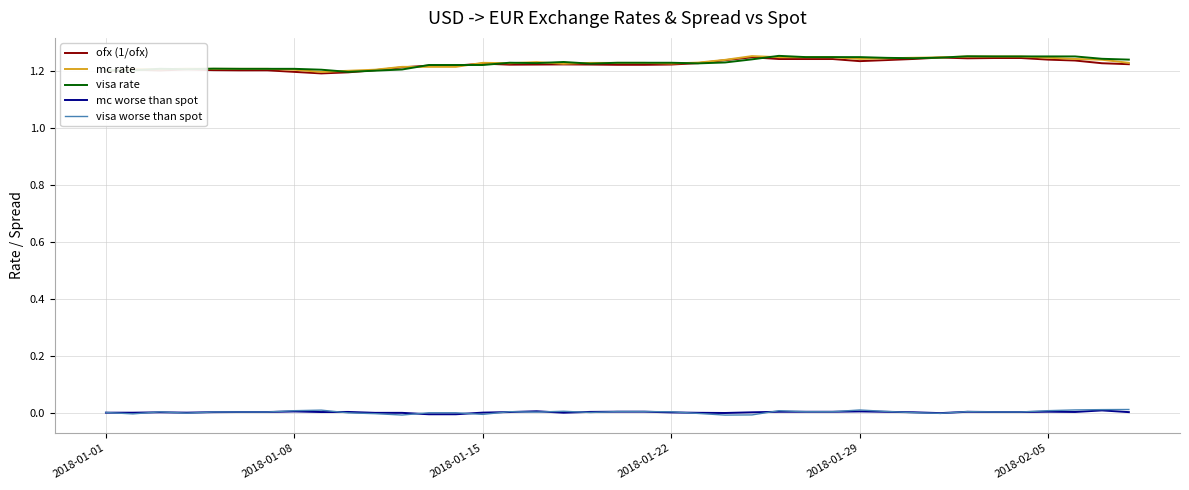

True or false: mc worse than spot and ofx (1/ofx) intersect in this chart.

False